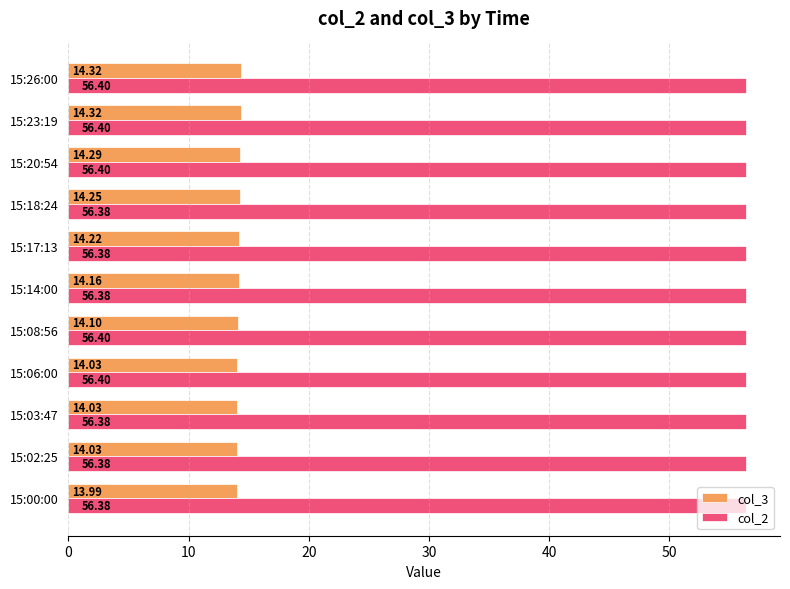

Rank the series by their average value, from lowest to highest.

col_3, col_2